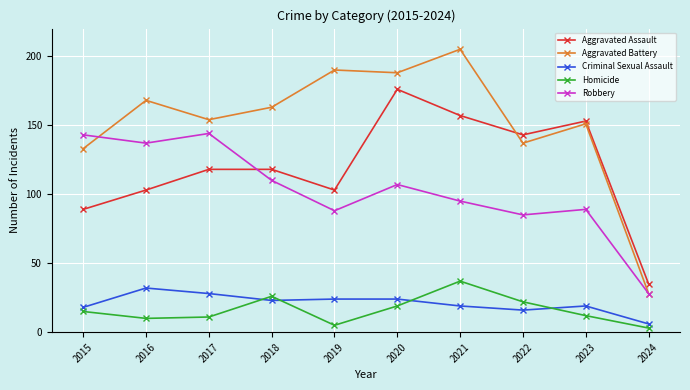

What is the minimum value for Criminal Sexual Assault?

6